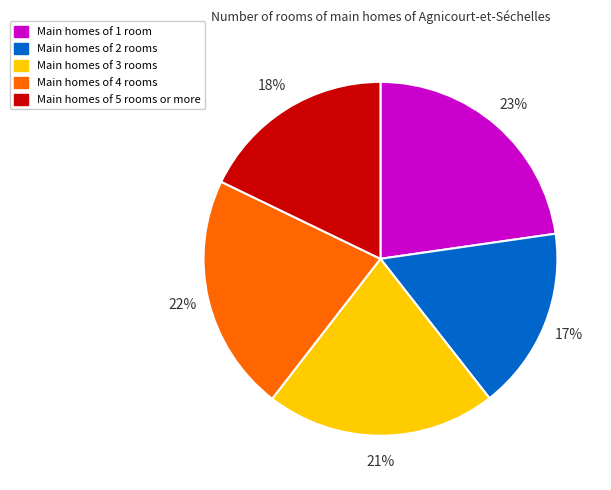

To the nearest percent, what is the average slice percentage?

20%